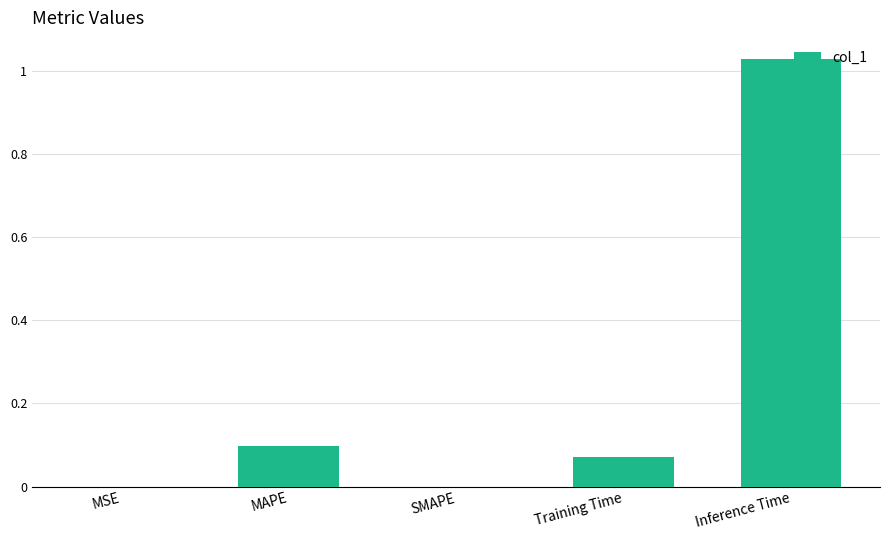

Which category has the highest value across all series?

Inference Time